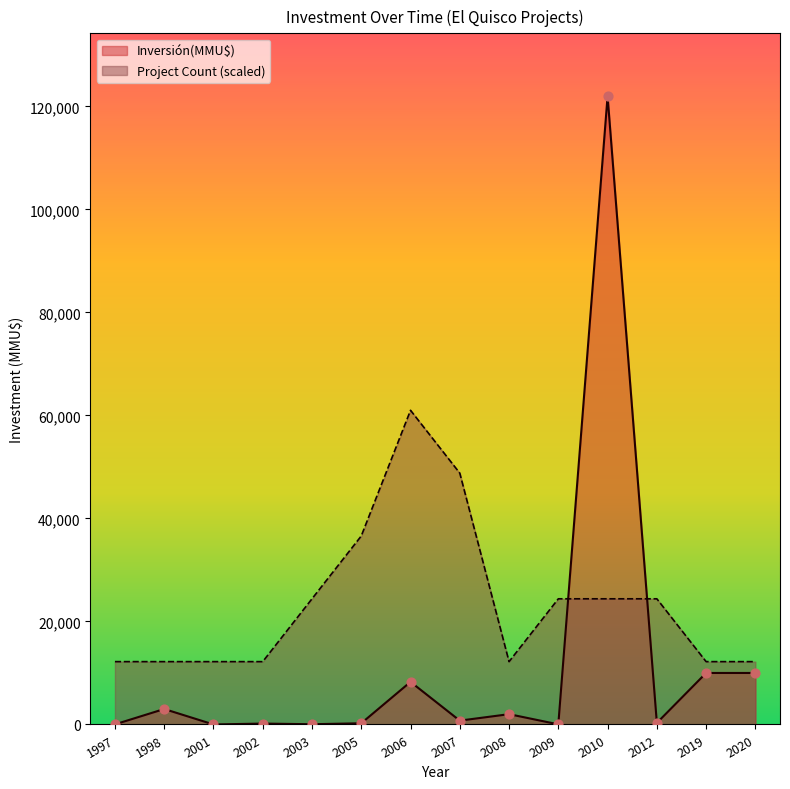

What are all the series names shown in the legend?

Inversión(MMU$), Project Count (scaled)